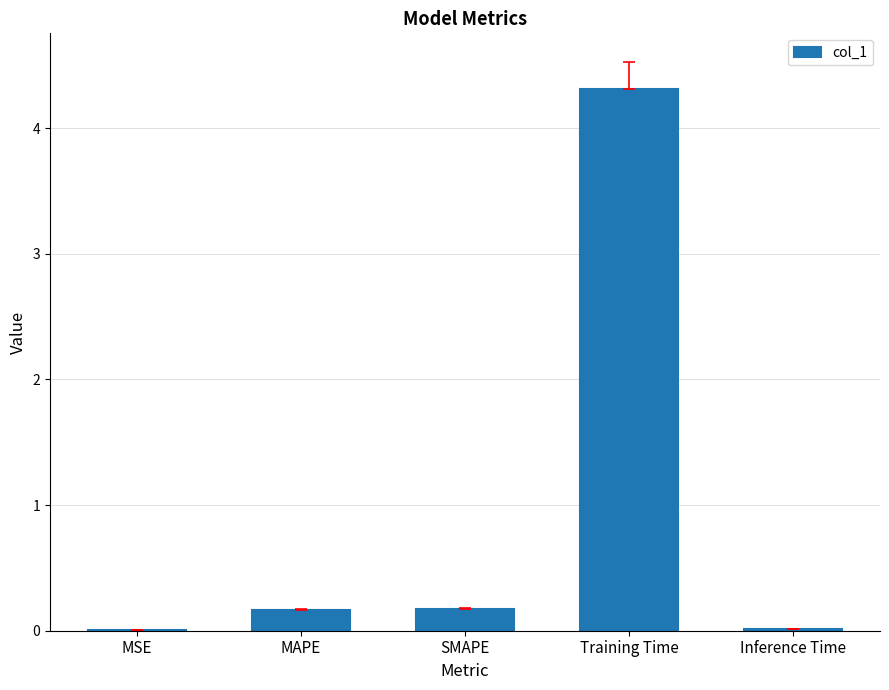

Is it true that the value at Inference Time is 0.0?

True